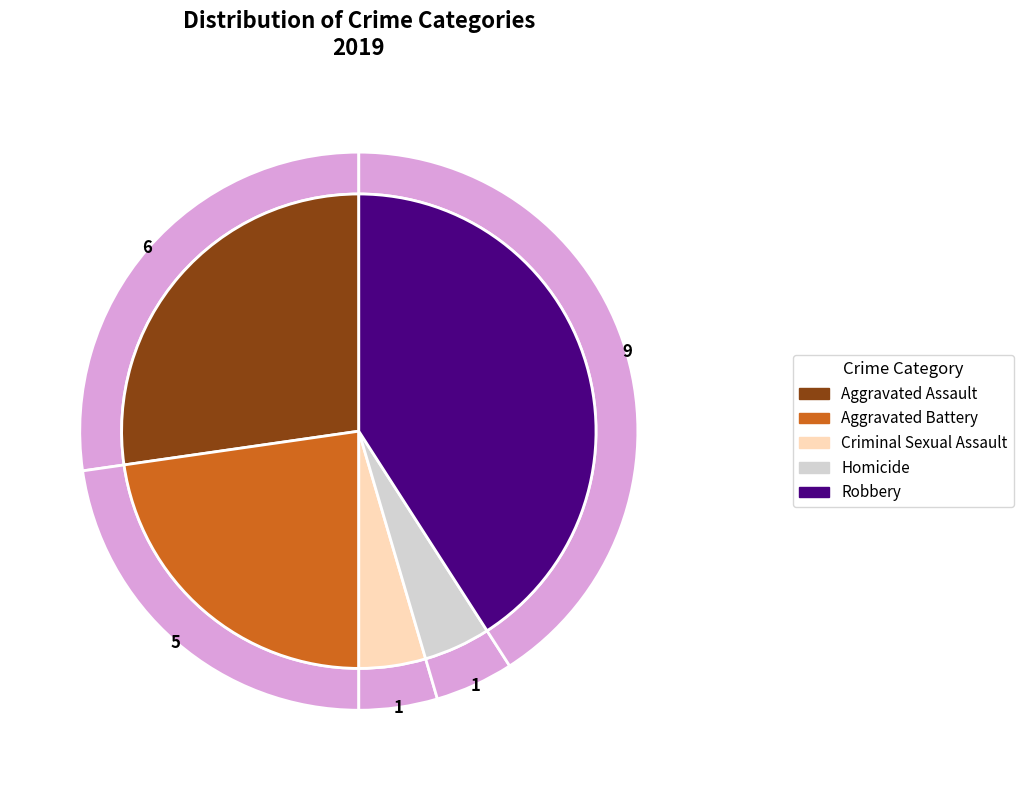

Do Robbery and Aggravated Assault together represent more than half of the pie?

Yes